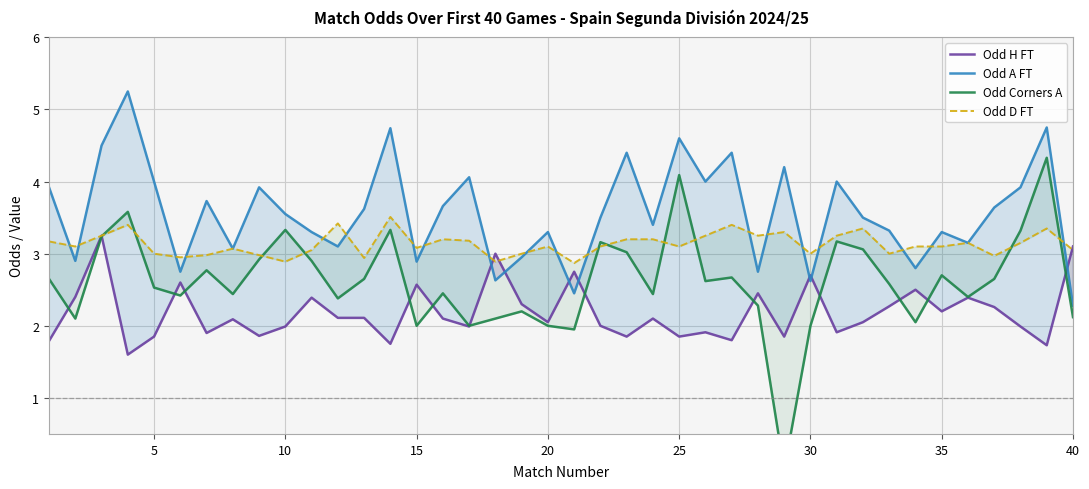

What is the lowest value of the Odd H FT series?

1.6